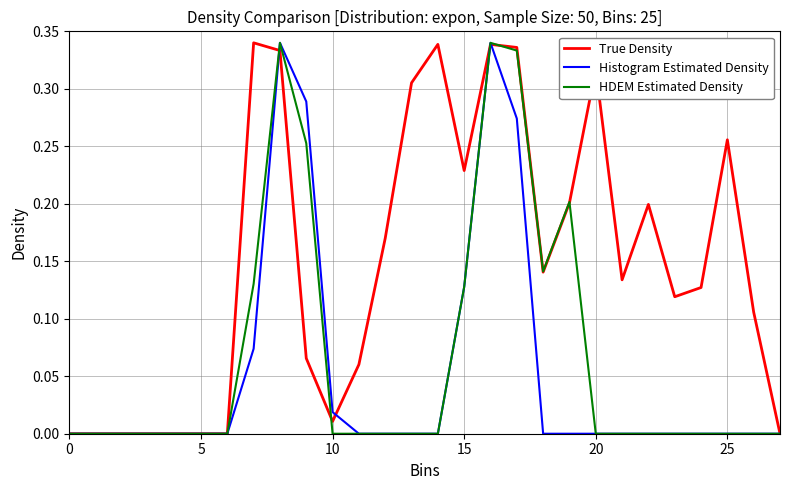

Which series has the largest total across all categories?

True Density